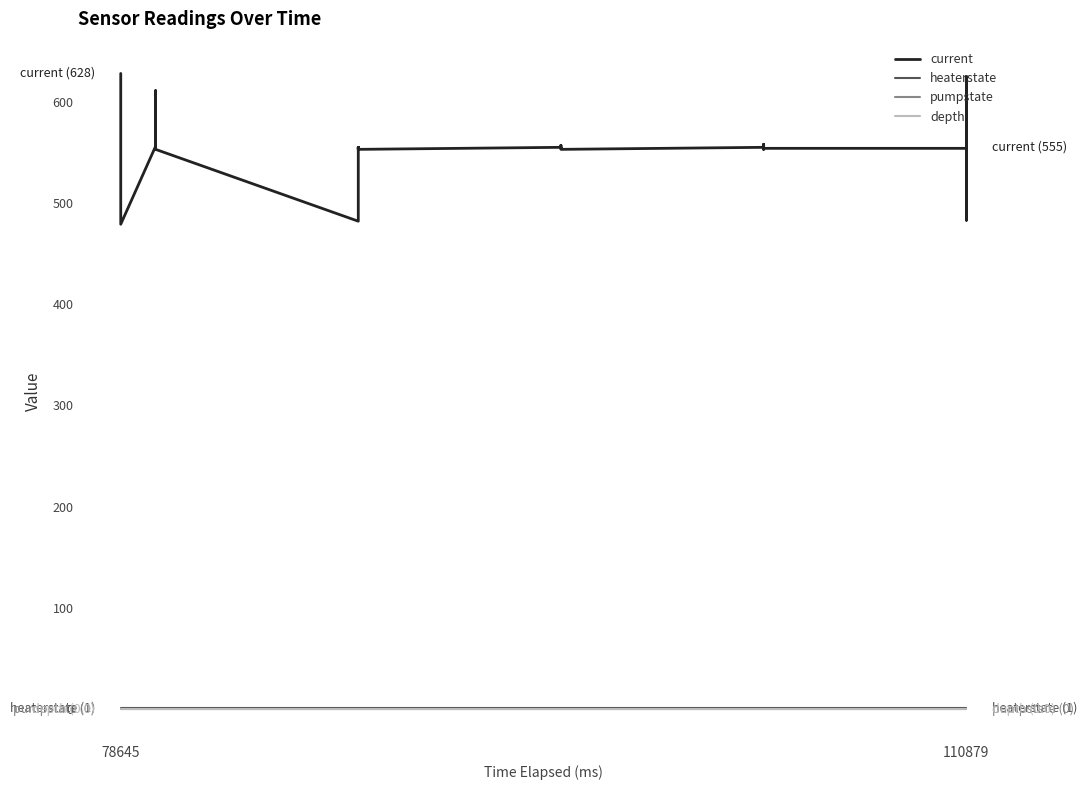

True or false: heaterstate and pumpstate cross at least once.

False